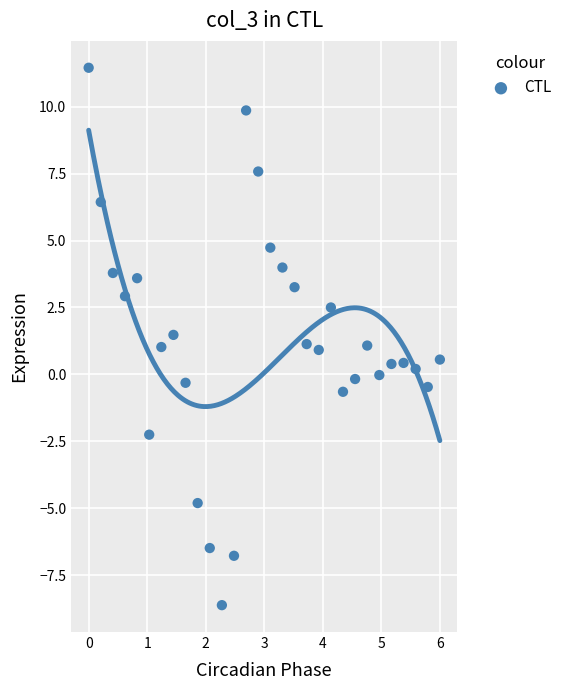

What is the range of Y values (max minus min)?

20.1